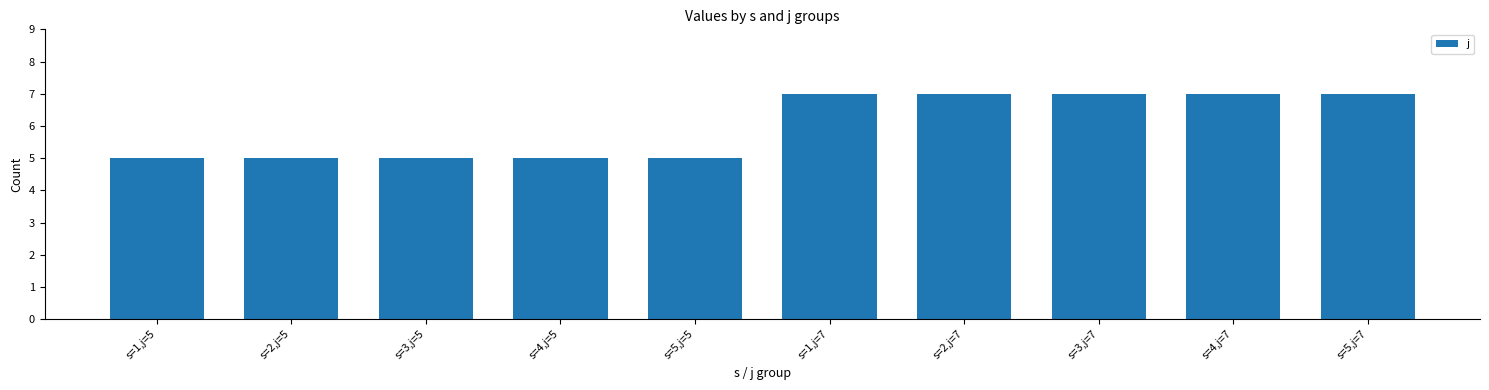

How many data points are less than 7?

5